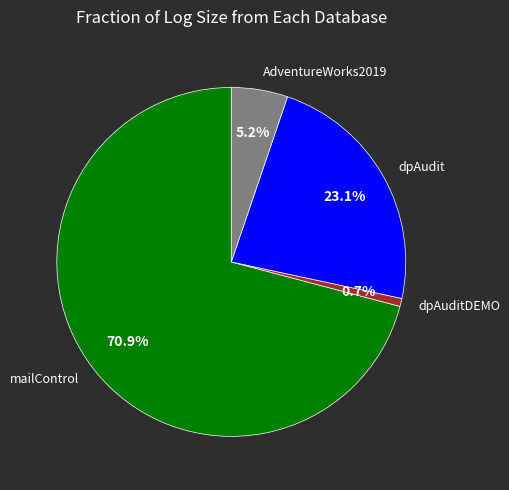

What is the largest slice in the pie chart?

mailControl